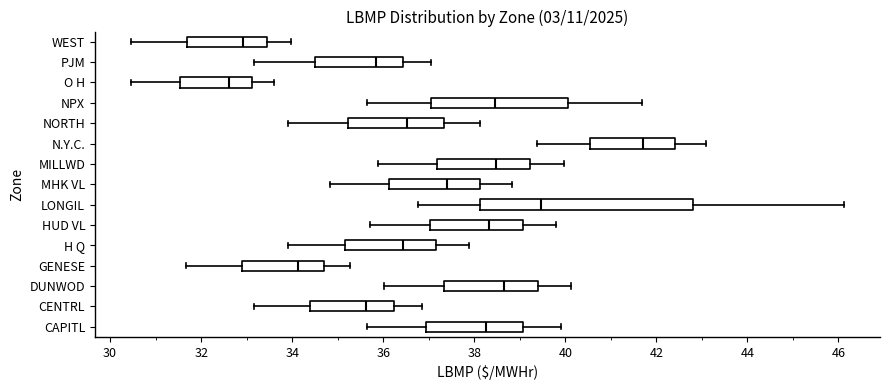

Where does the right whisker of the box for LONGIL end on the x-axis? The values are not printed on the chart, so give them approximately, as read against the axis.

46.2